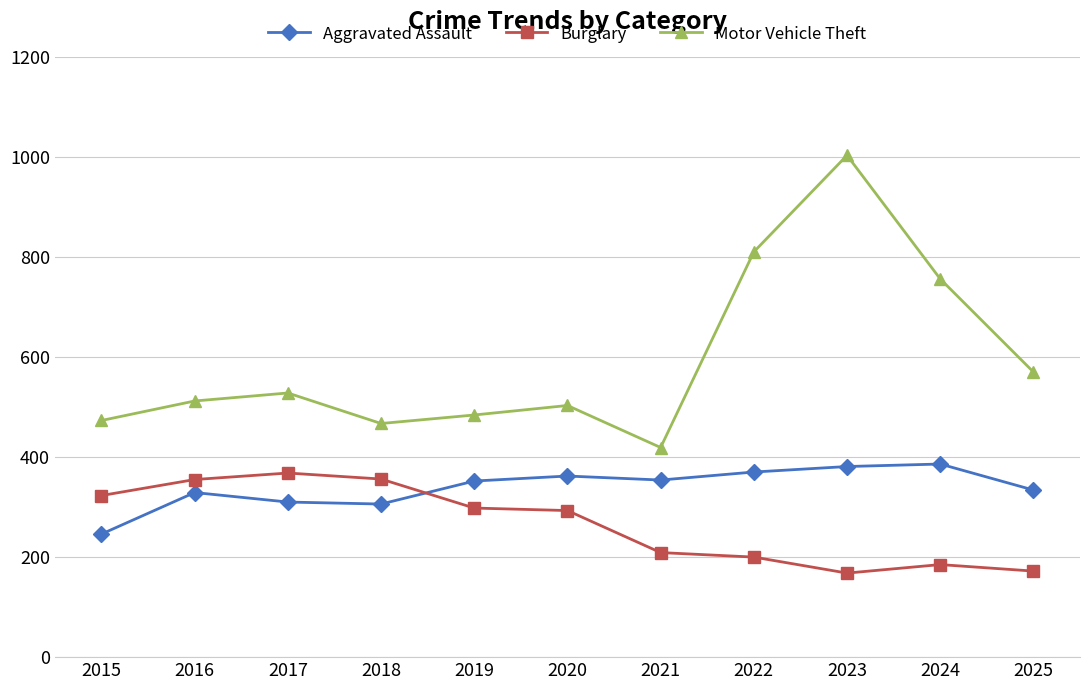

Which series has the largest total across all categories?

Motor Vehicle Theft